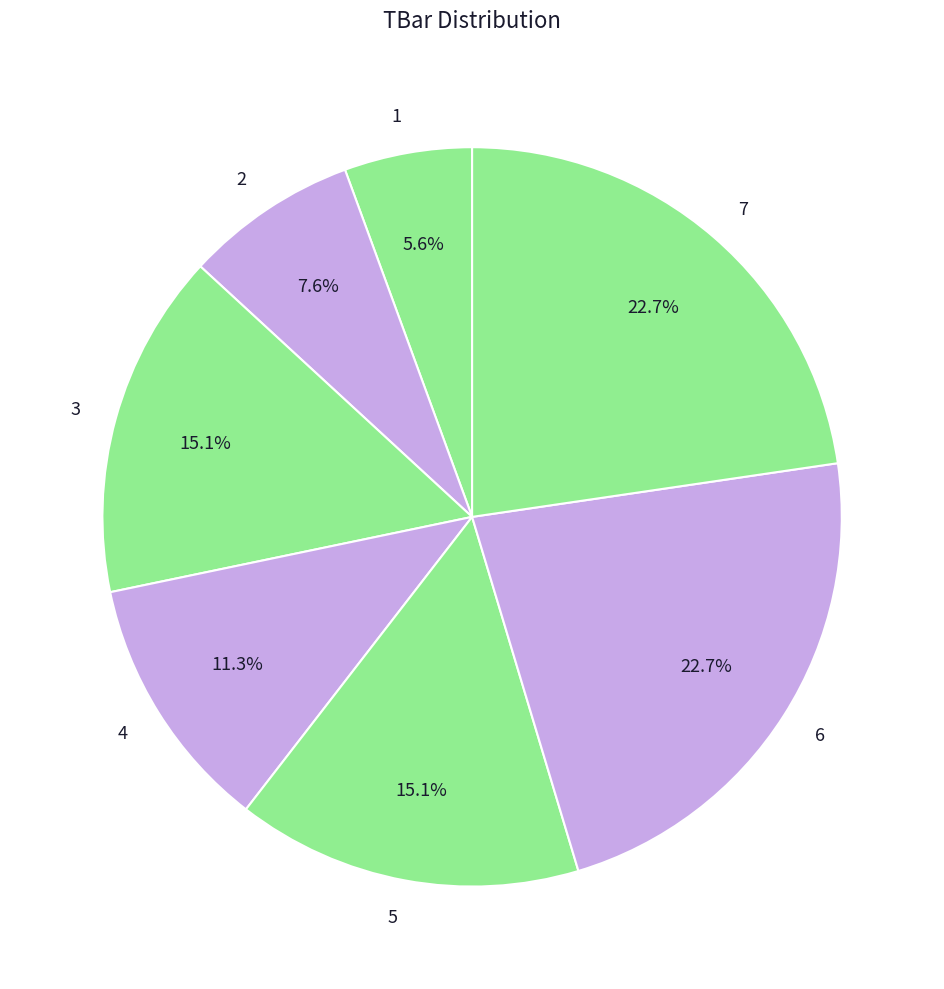

Is there a majority slice in this chart?

No